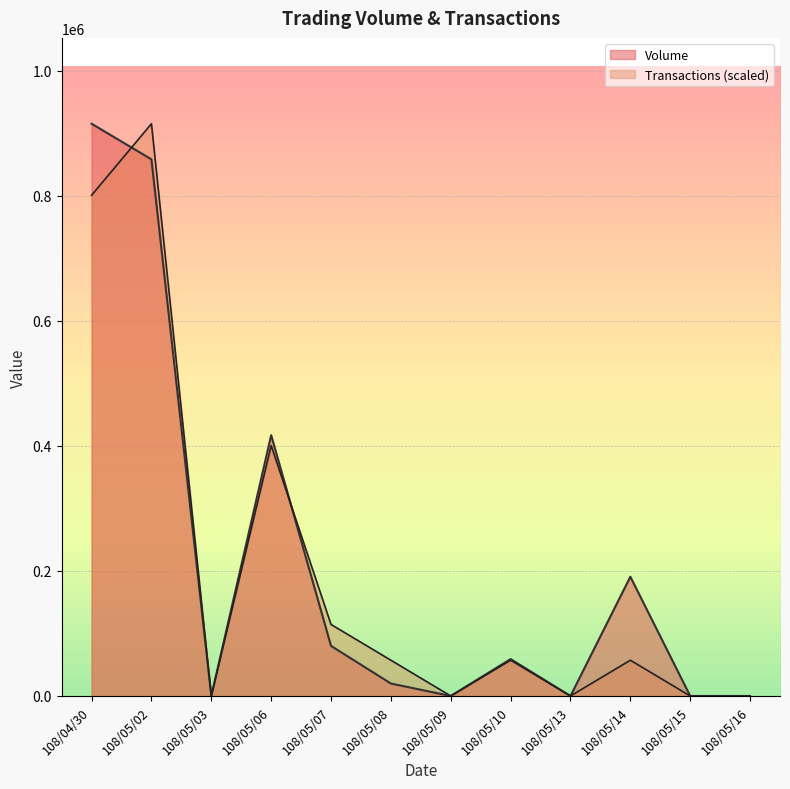

What is the difference between the Transactions values at 108/05/14 and 108/05/03?

57188.8